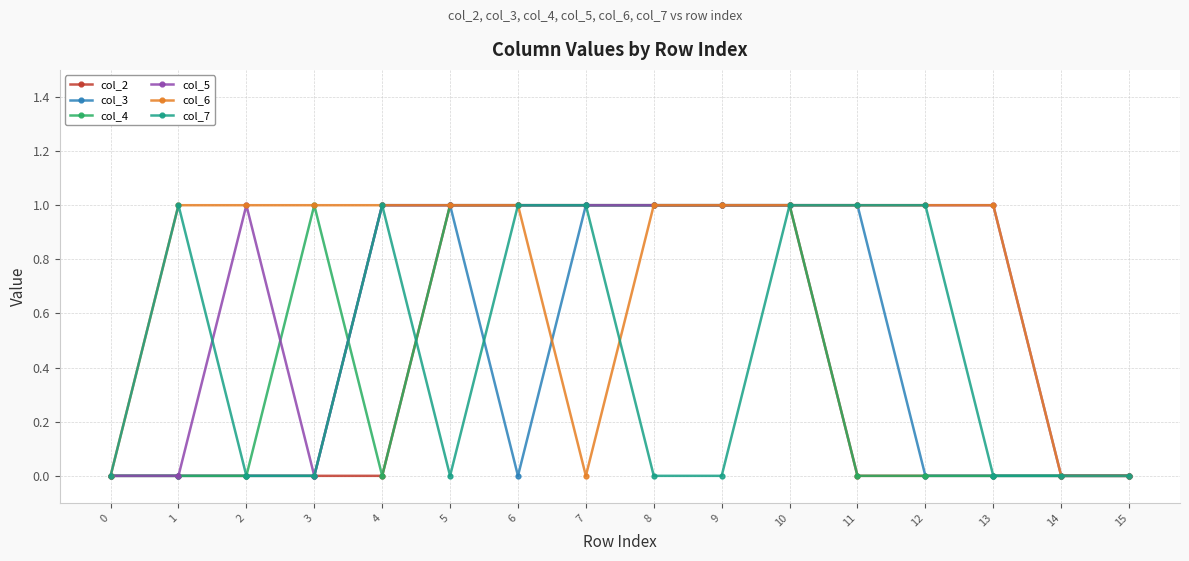

Is the value of col_5 at 6 greater than the value of col_3 at 2?

Yes